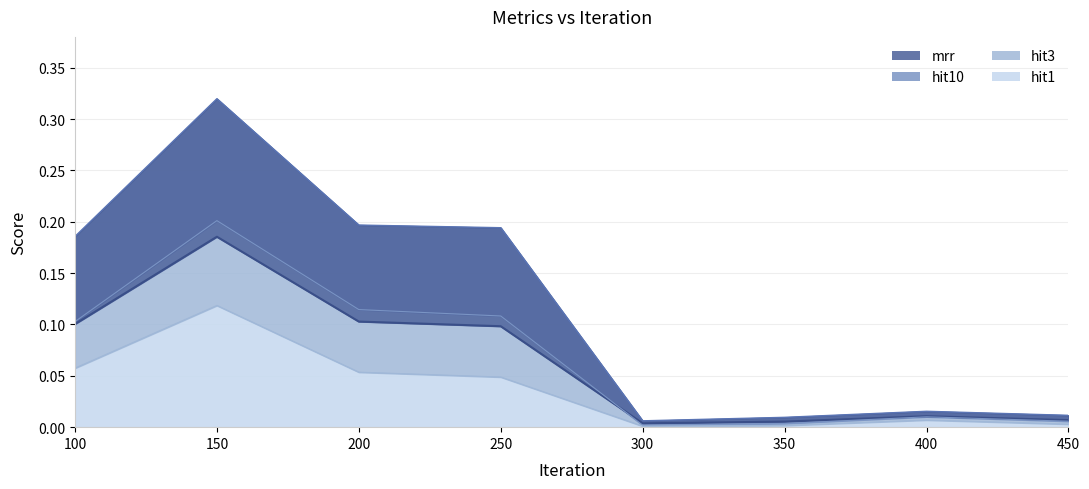

Between 350 and 450, which series saw the biggest shift?

hit3